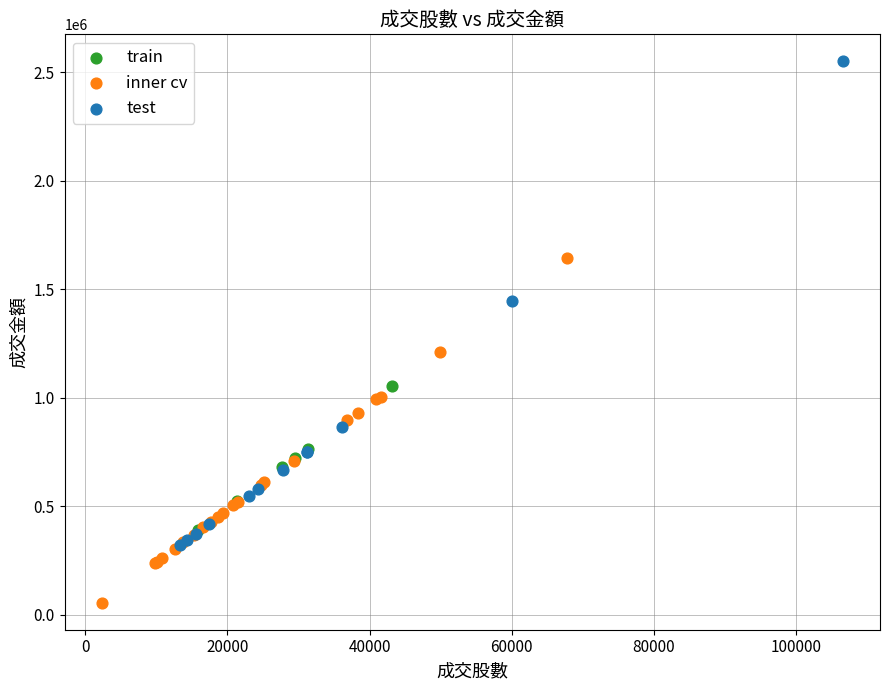

Which series reaches the minimum Y coordinate?

inner cv